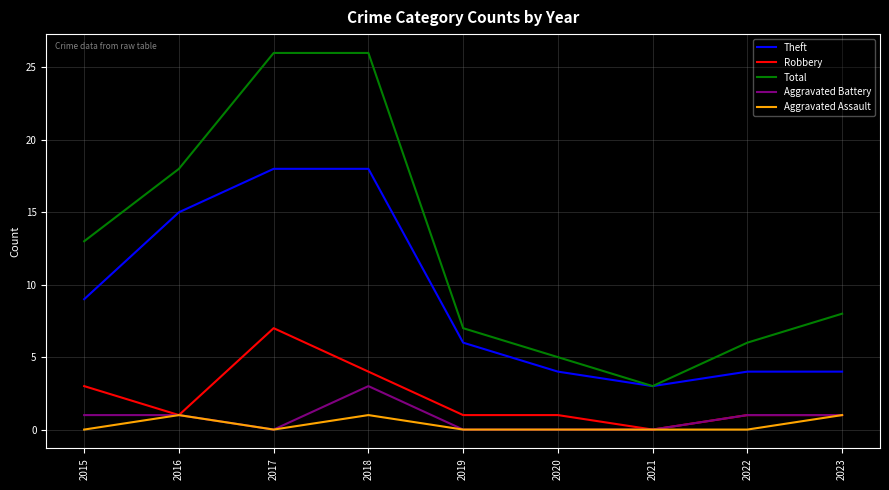

Rank the series by their maximum value, from highest to lowest.

Total, Theft, Robbery, Aggravated Battery, Aggravated Assault